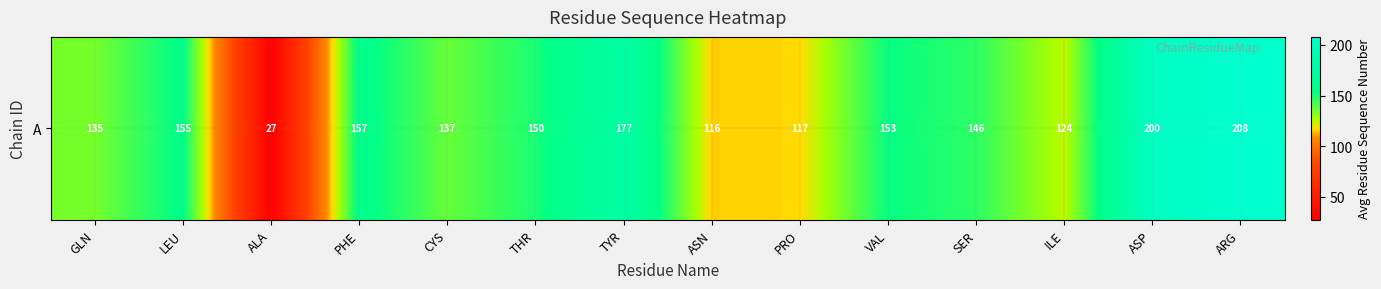

True or false: the data shows 270.5 at TYR.

False